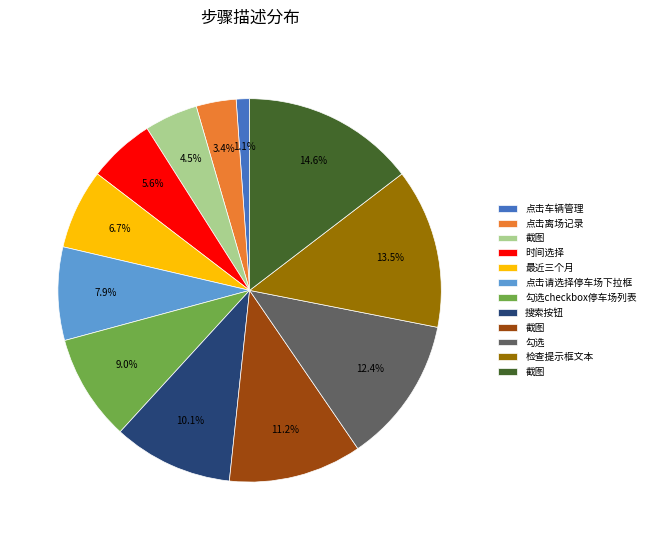

Is there a majority slice in this chart?

No